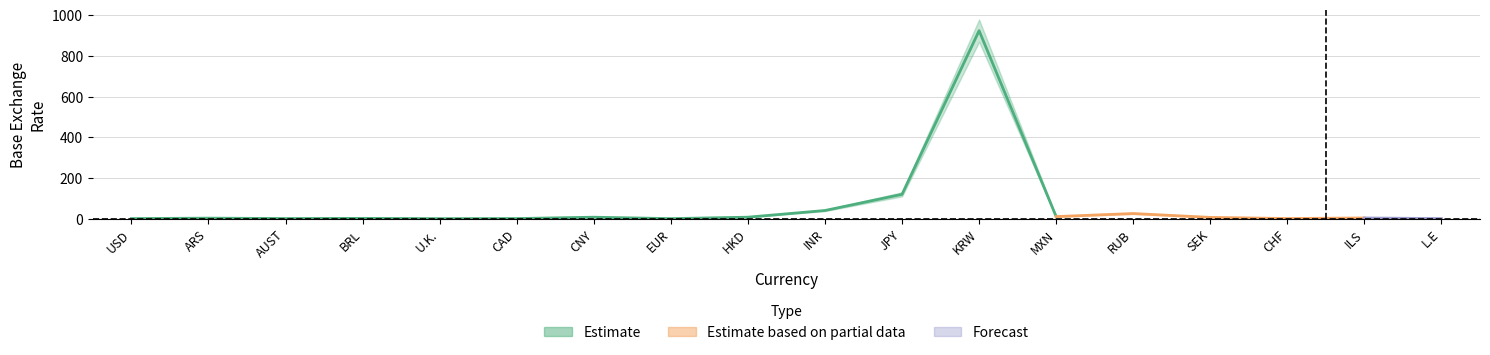

What is the difference between the lower_estimate values at CNY and CAD?

6.0